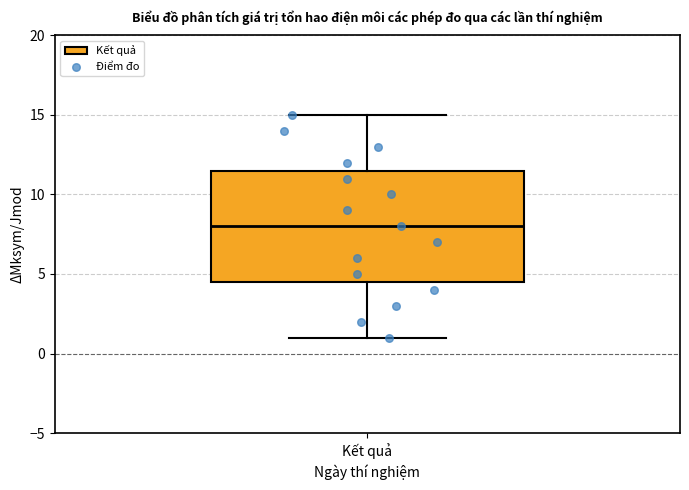

Read this box plot against the y-axis: the position of the median line, the range covered by the box, and the ends of both whiskers. The values are not printed on the chart, so give them approximately, as read against the axis.

median 8.0, box 4.5 to 11.5, whiskers 1.0 to 15.0